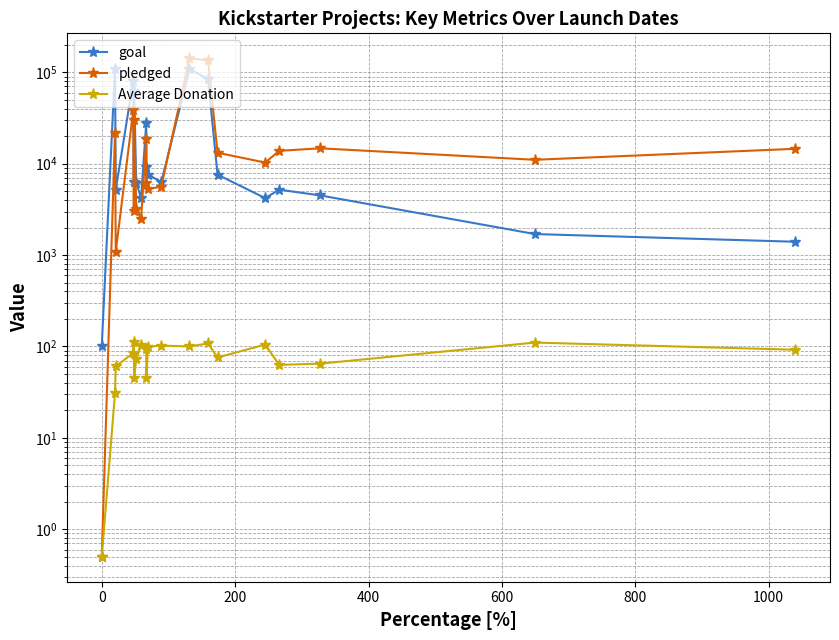

True or false: pledged has a value of 47538.5 at 800.

False